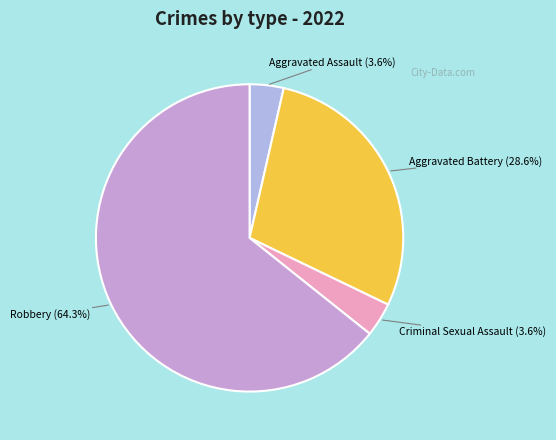

How many slices are in this pie chart?

4